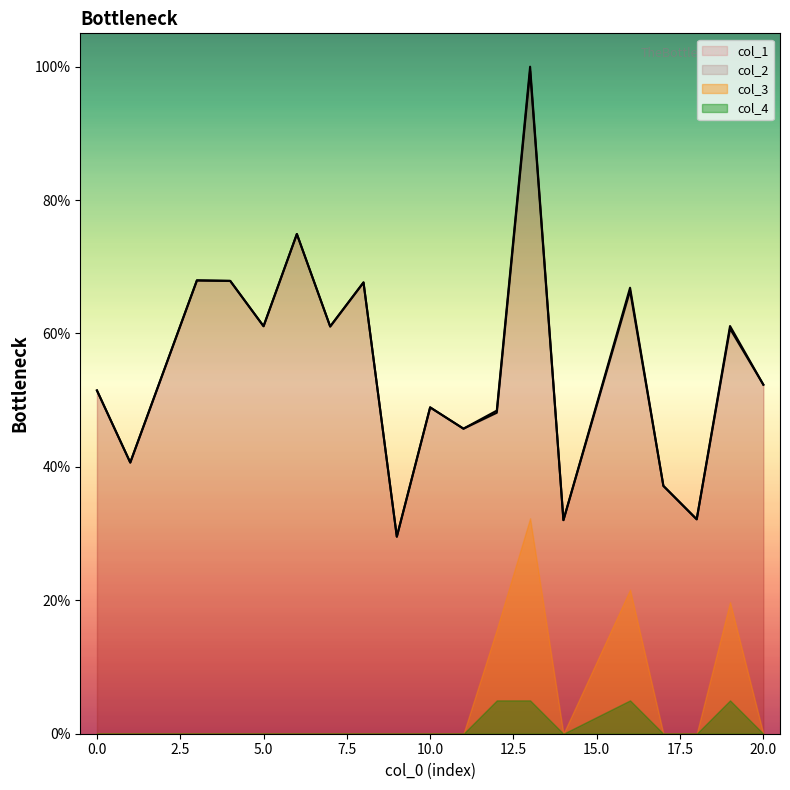

Does the chart display data point markers on the line(s)?

No